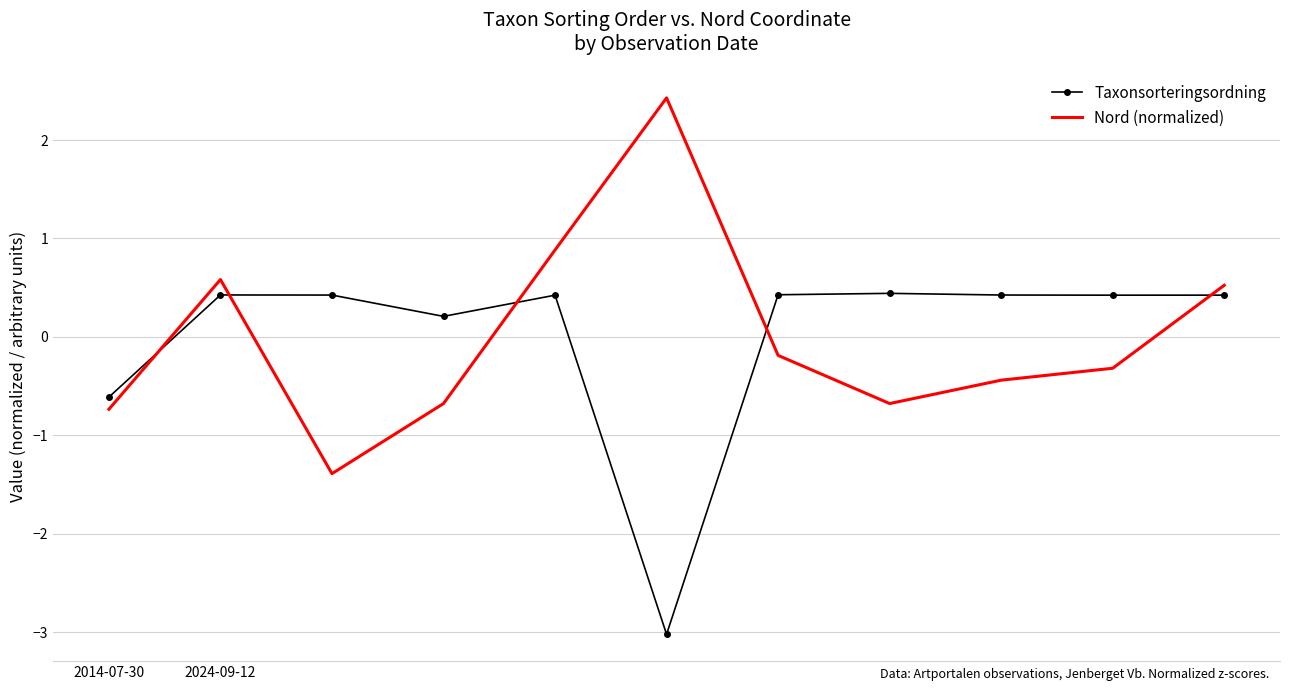

List the series in order of their peak value, highest first.

Nord (normalized), Taxonsorteringsordning